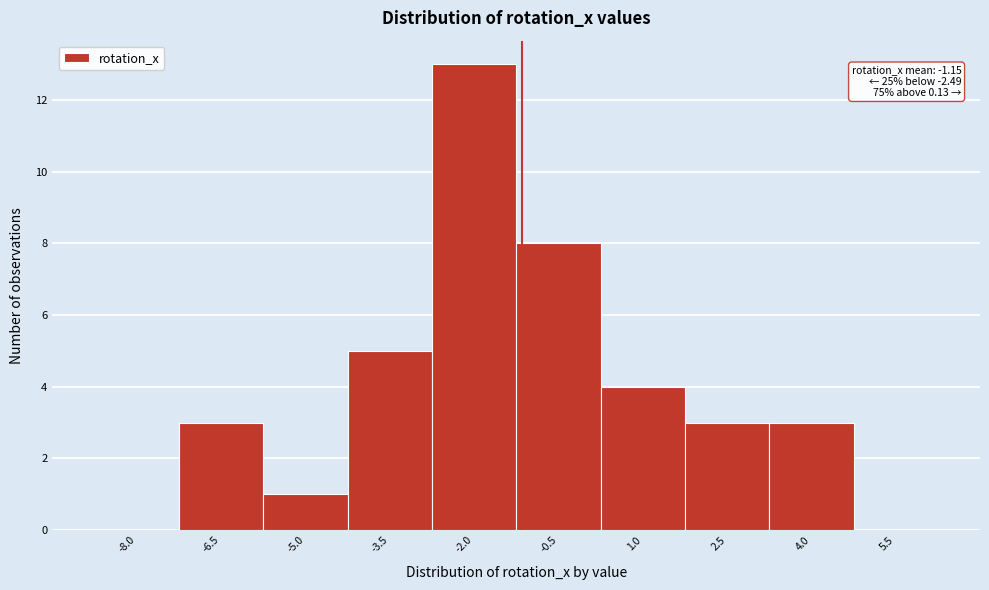

Over which range of the x-axis is the bar tallest?

-2.75 to -1.25